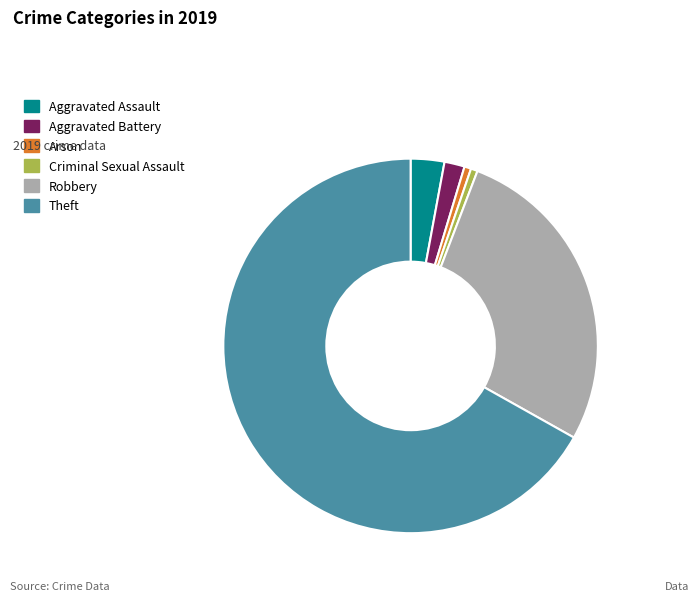

Combined, do Robbery and Arson account for over 50%?

No